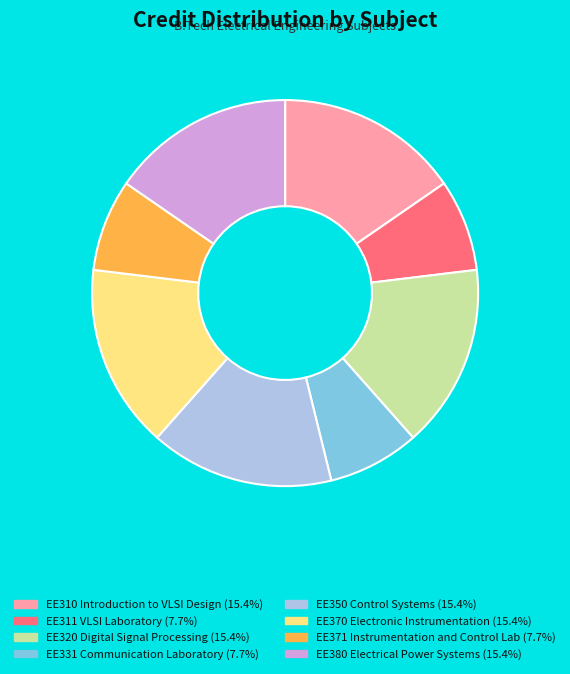

Count the number of slices in the pie.

8